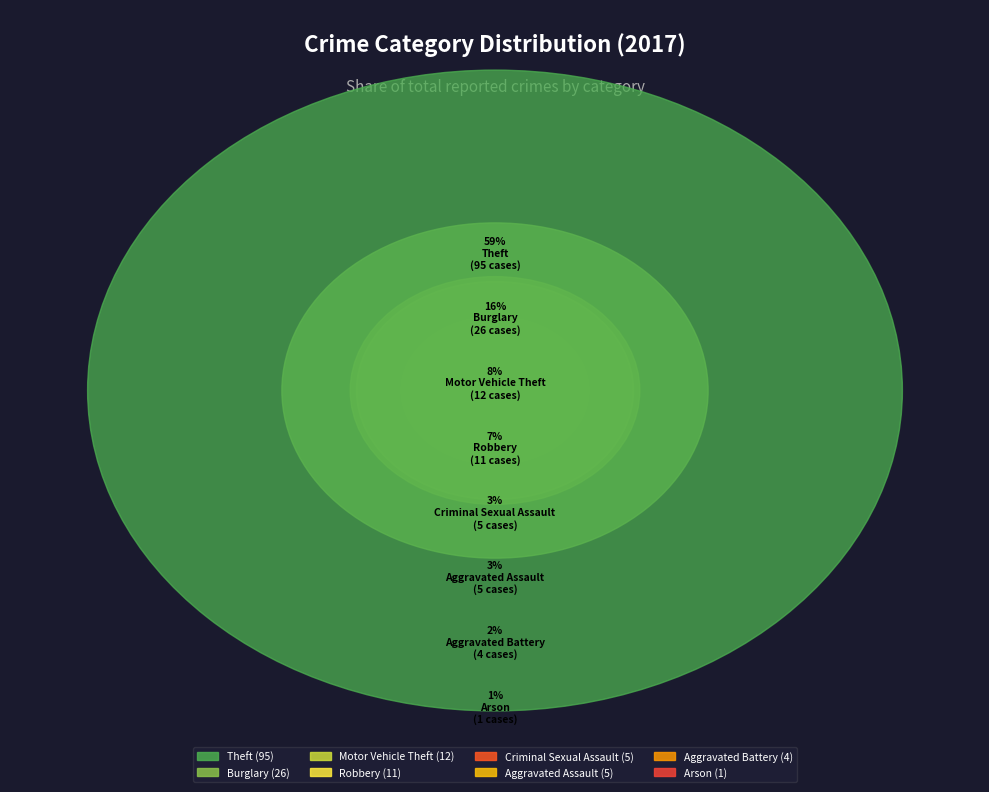

Is there a majority slice in this chart?

Yes